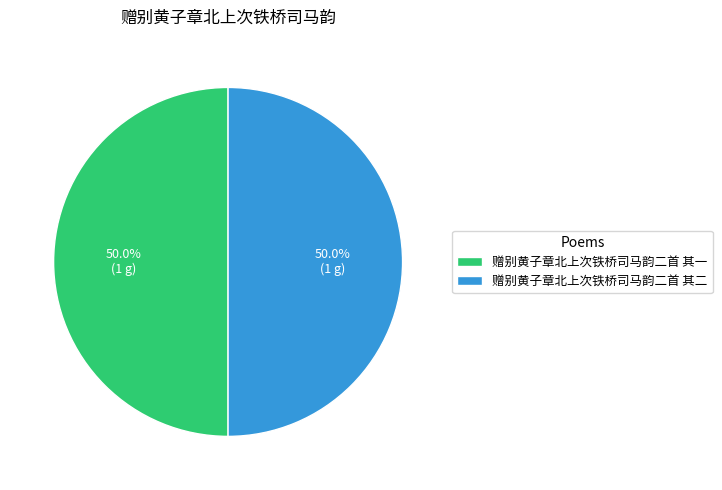

Approximately how many times larger is the value at 赠别黄子章北上次铁桥司马韵二首 其二 compared to 赠别黄子章北上次铁桥司马韵二首 其一?

1.0